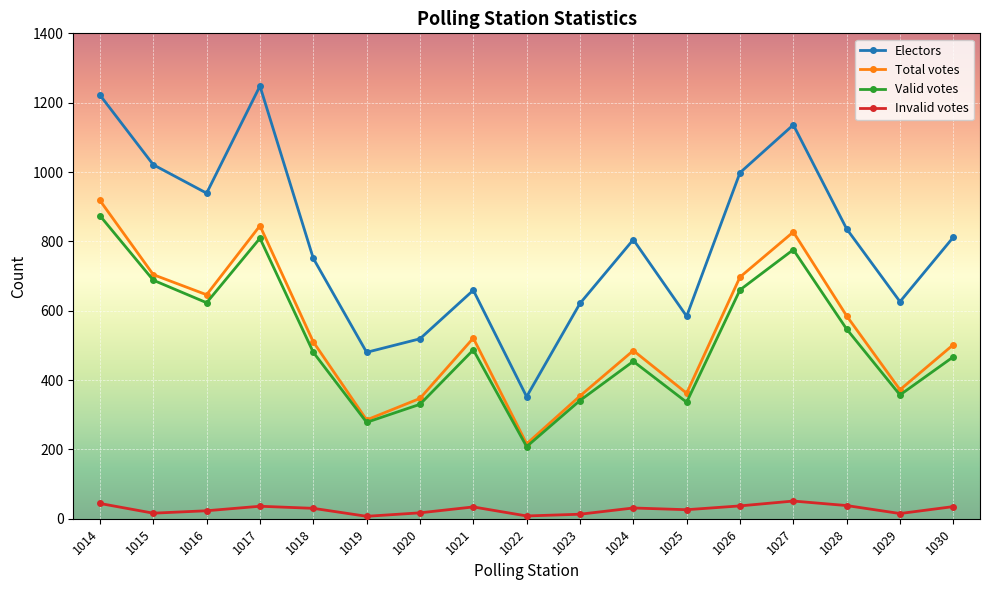

What is the difference between the maximum and minimum values in the Electors series?

896